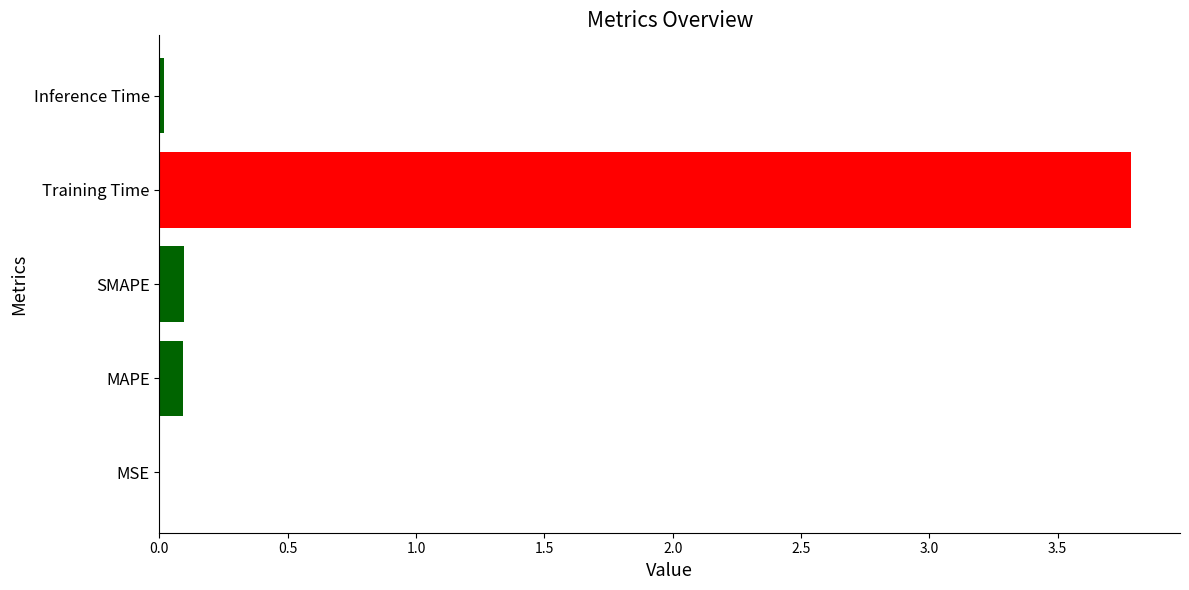

Are the bars horizontal?

Yes